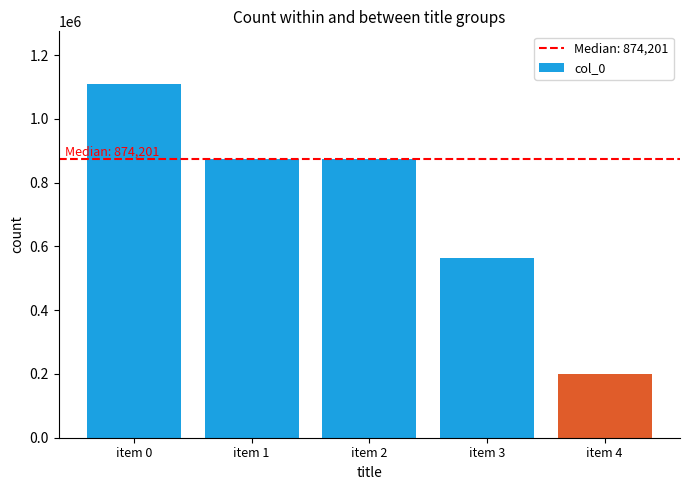

The chart shows a value of 445859 at item 0. True or false?

False